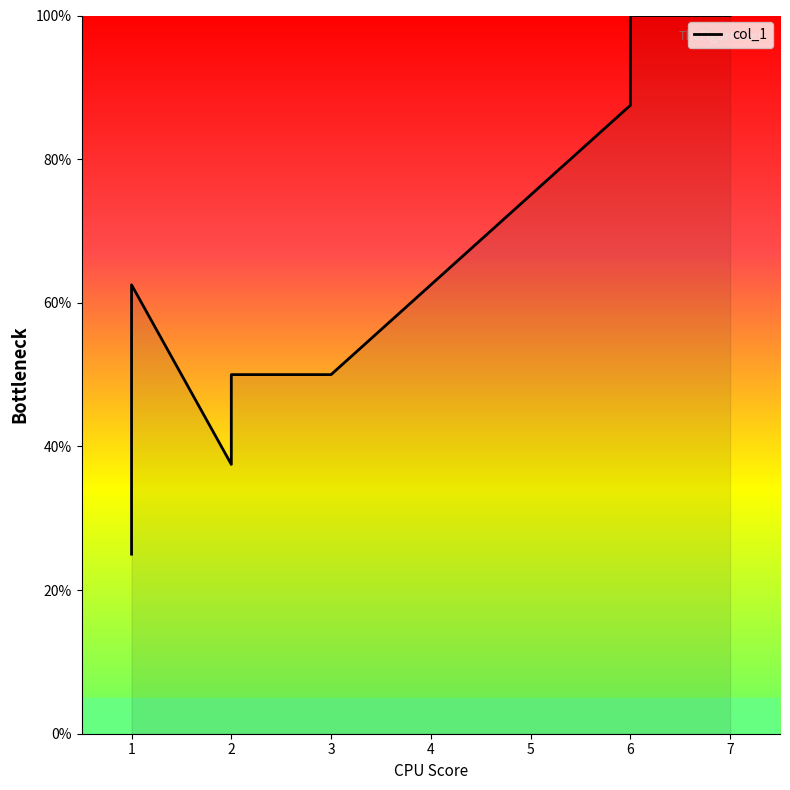

What is the value of the 3rd point from the left?

37.5